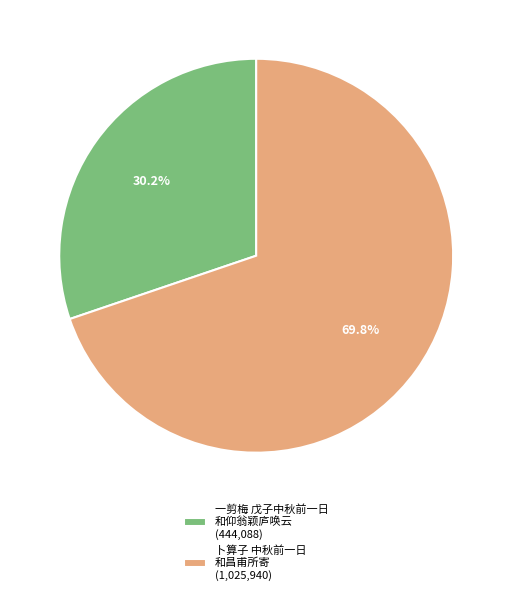

Rank the categories by value from highest to lowest.

卜算子 中秋前一日 和昌甫所寄 (1,025,940), 一剪梅 戊子中秋前一日 和仰翁颖庐唤云 (444,088)